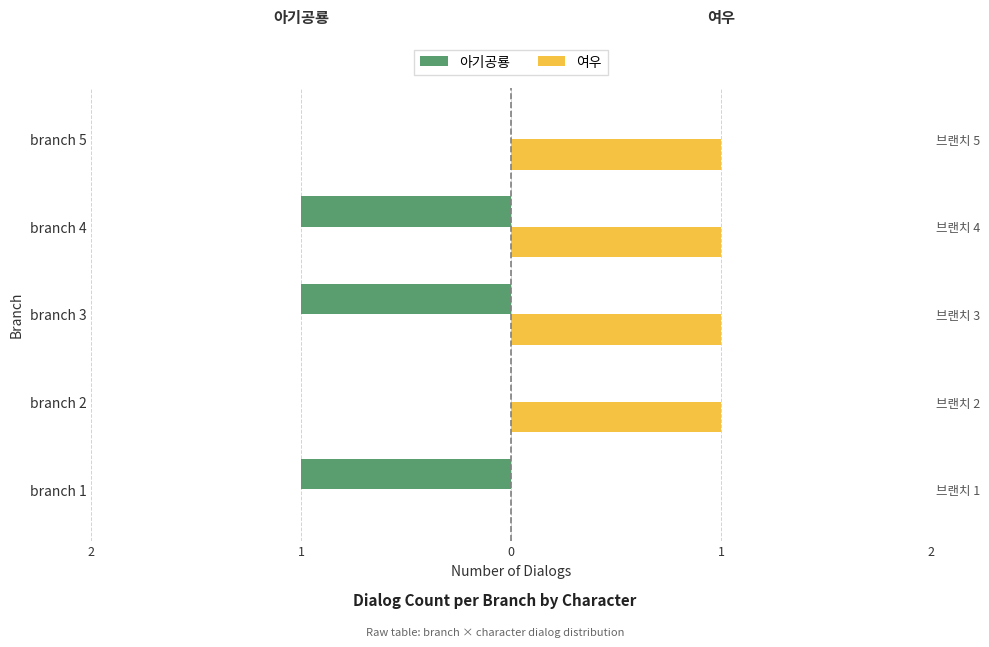

List the series in order of their peak value, lowest first.

아기공룡, 여우